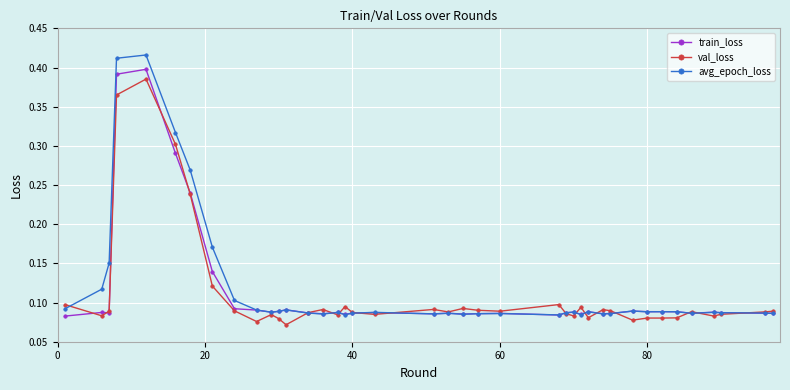

What are all the series names shown in the legend?

train_loss, val_loss, avg_epoch_loss